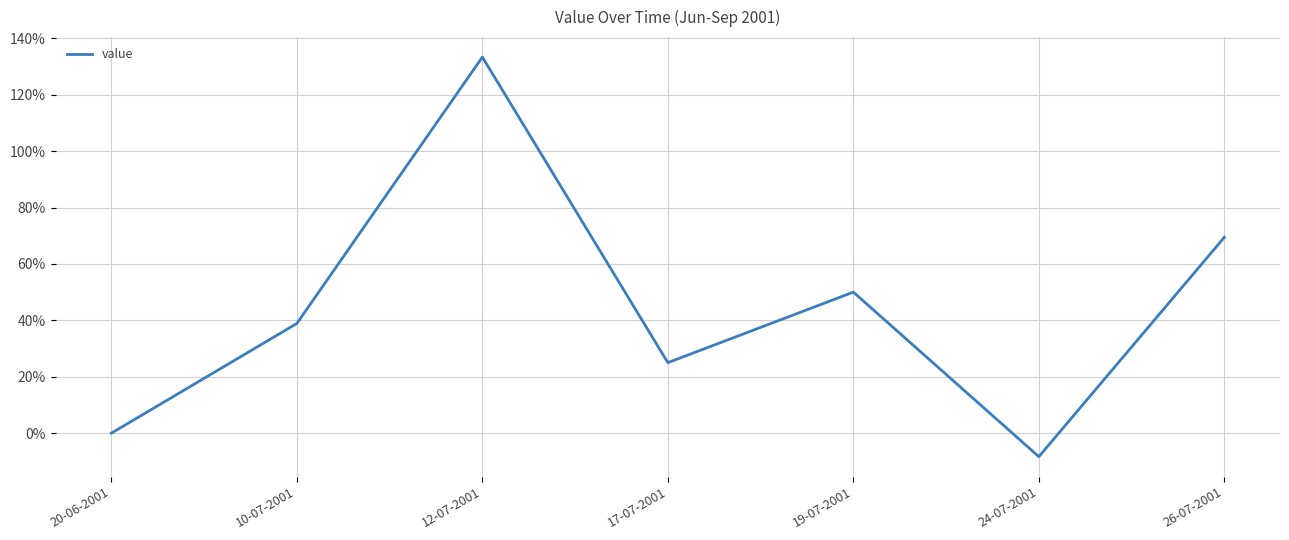

Reading right to left, list all the values displayed in this chart.

26-07-2001=69.4	24-07-2001=-8.3	19-07-2001=50.0	17-07-2001=25.0	12-07-2001=133.3	10-07-2001=38.9	20-06-2001=0.0